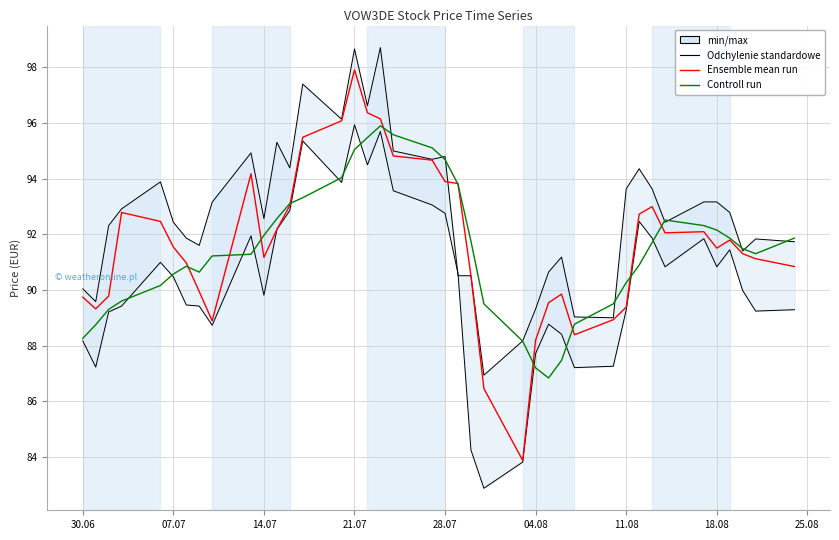

How many data points in Controll run are less than 91?

17